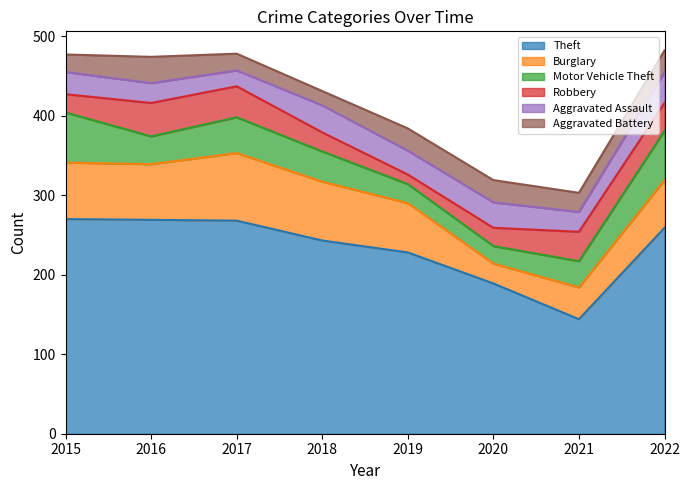

True or false: Burglary and Aggravated Battery intersect in this chart.

True